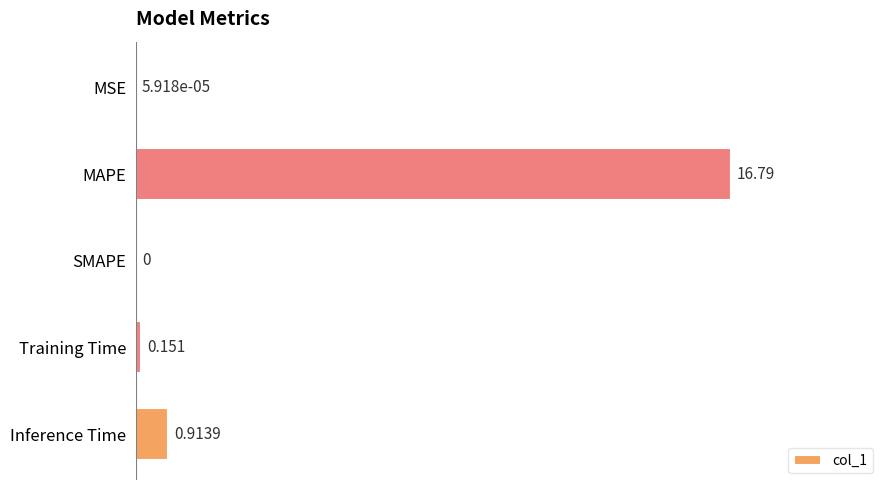

Which label corresponds to the largest value in the chart?

MAPE